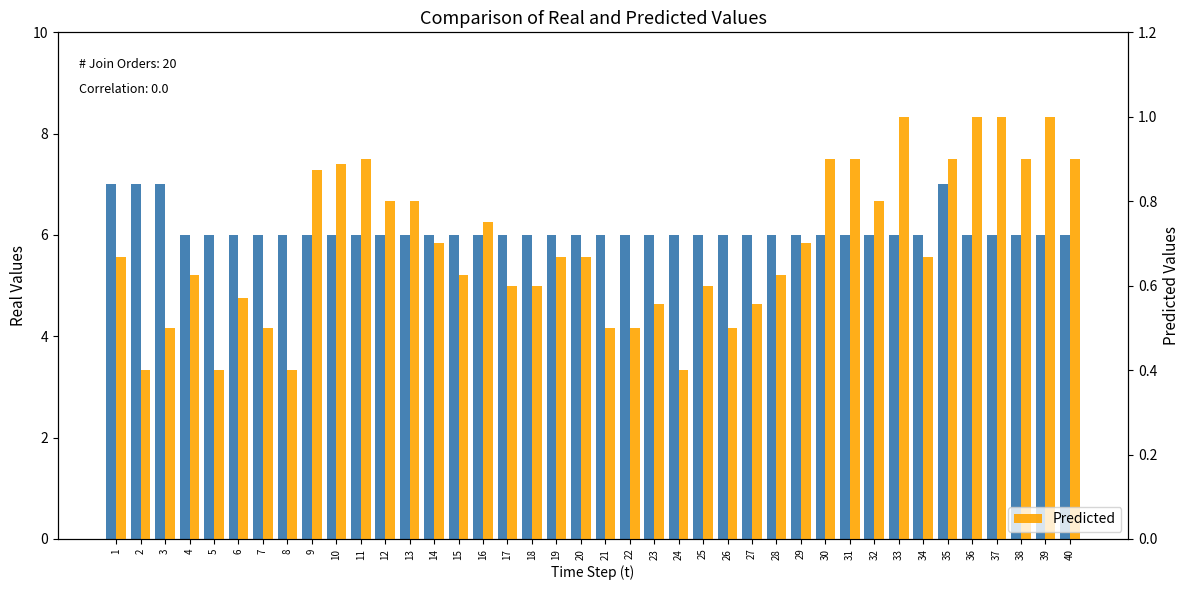

The Actual X series shows 6.0 at 33. True or false?

True